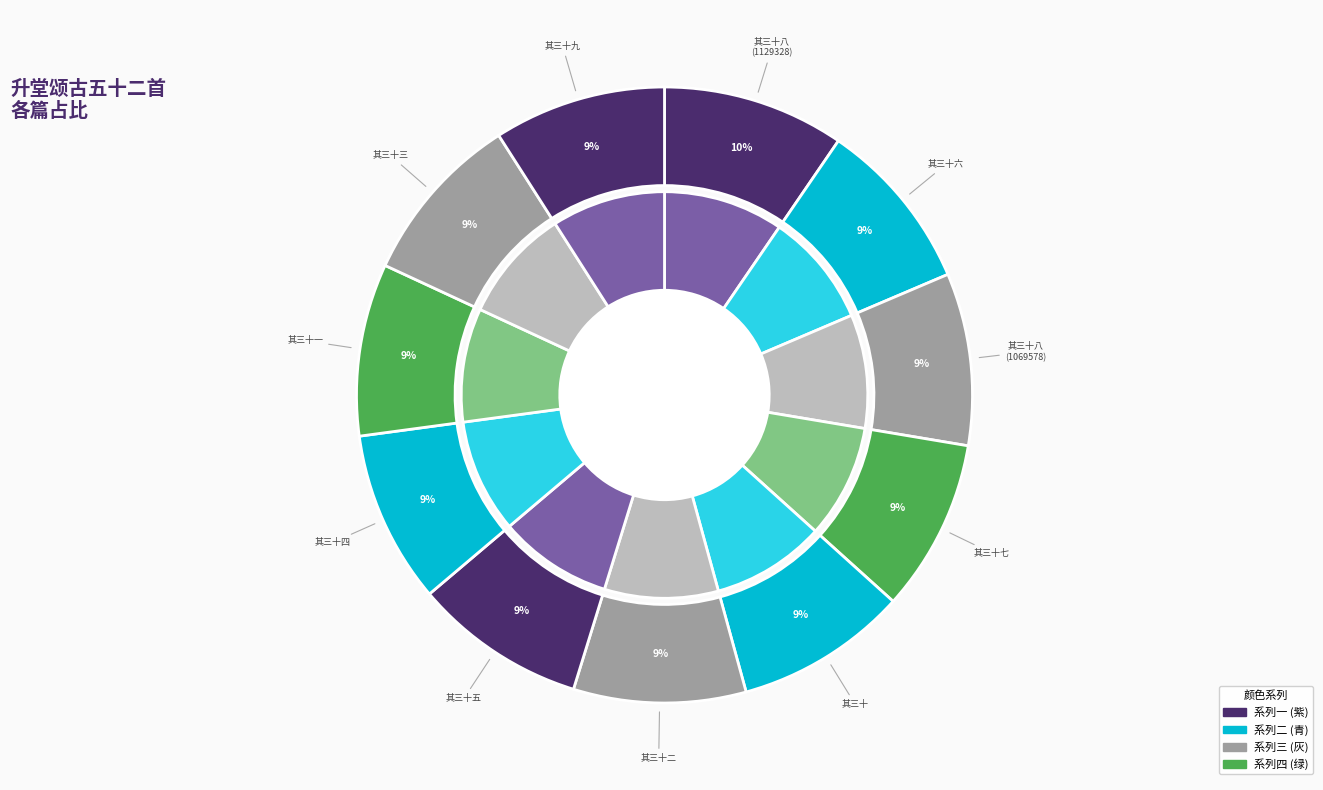

To the nearest percent, what percentage of the pie is 升堂颂古五十二首 其三十六?

9%